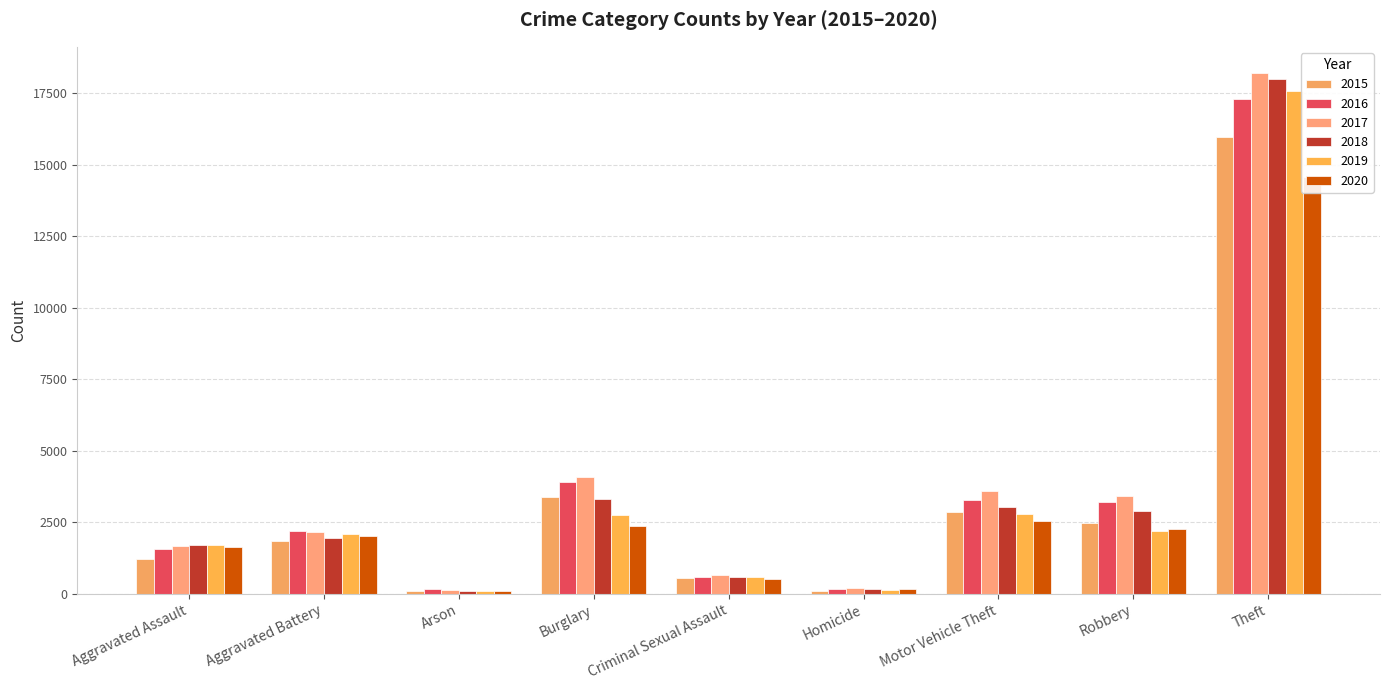

Which has a higher value, Aggravated Battery or Arson?

Aggravated Battery